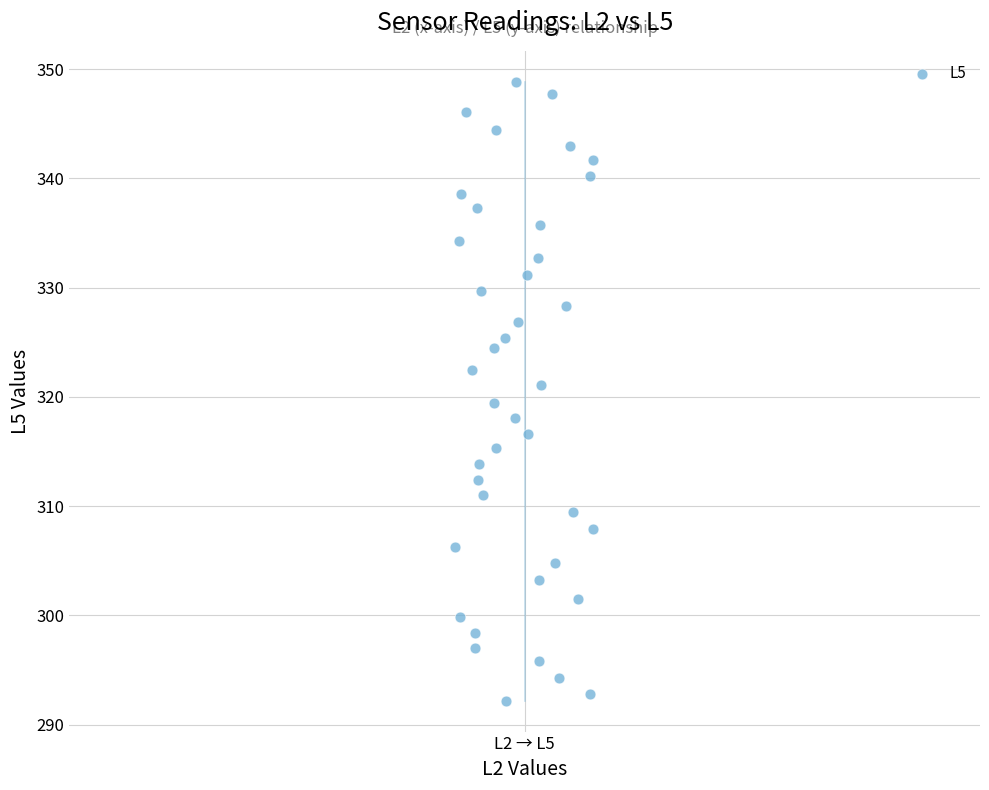

What is the range of Y values (max minus min)?

56.6